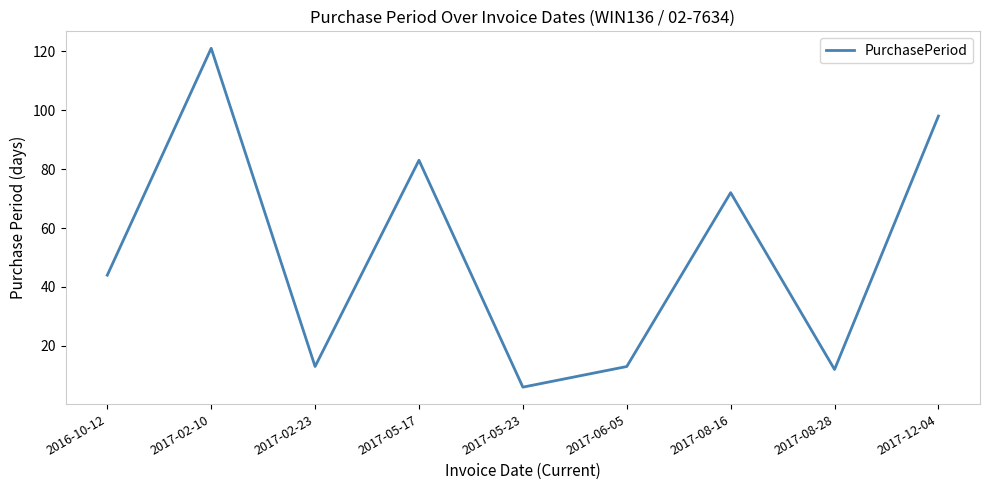

Which has a higher value, 2017-08-28 or 2016-10-12?

2016-10-12